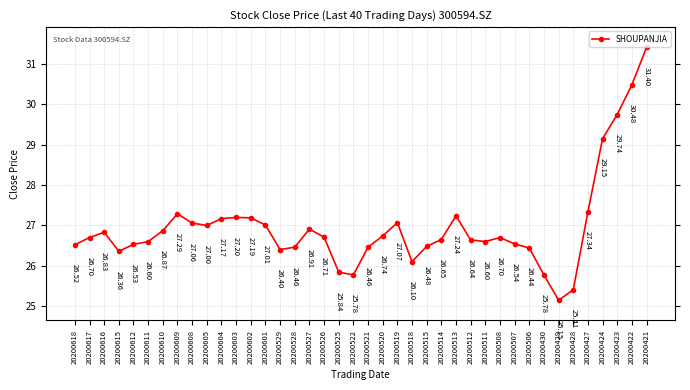

The value at 20200611 is 26.6. True or false?

True